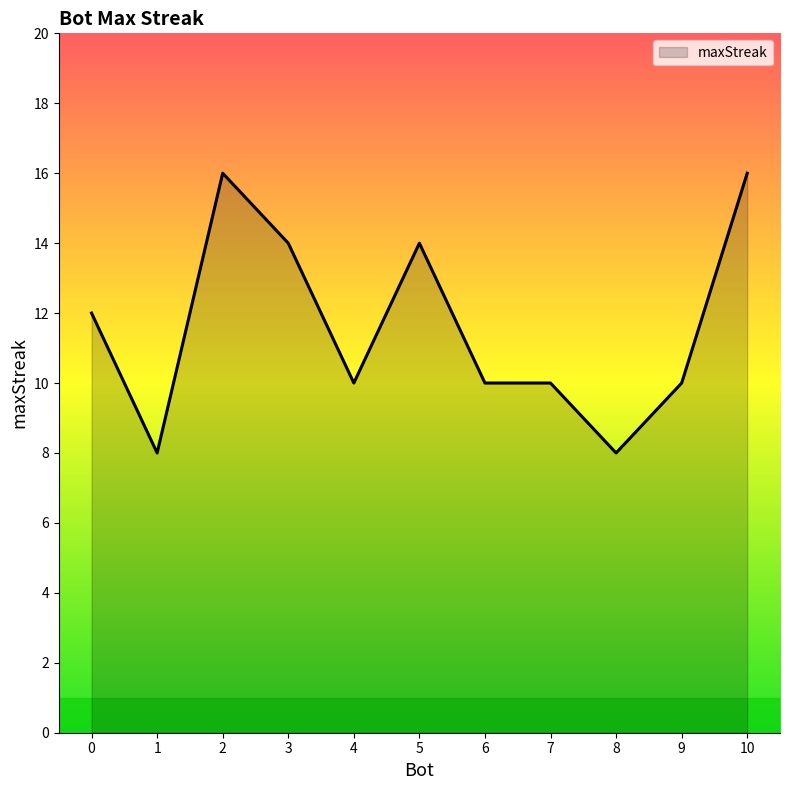

What is the greatest value displayed?

16